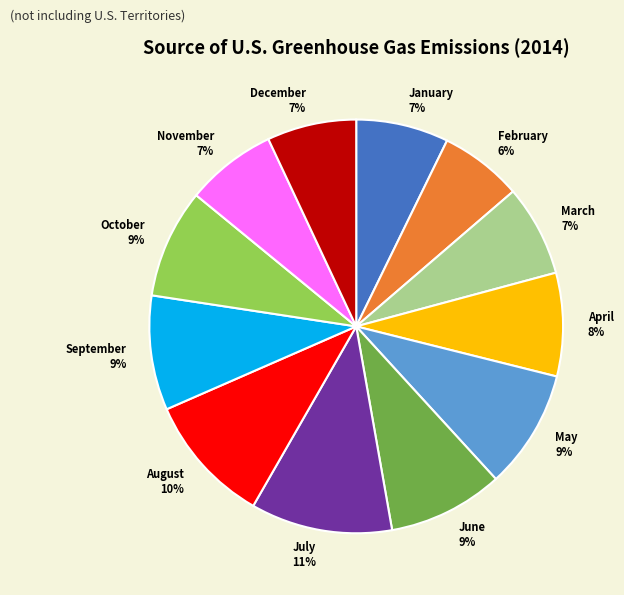

Between January and October, which is larger?

October